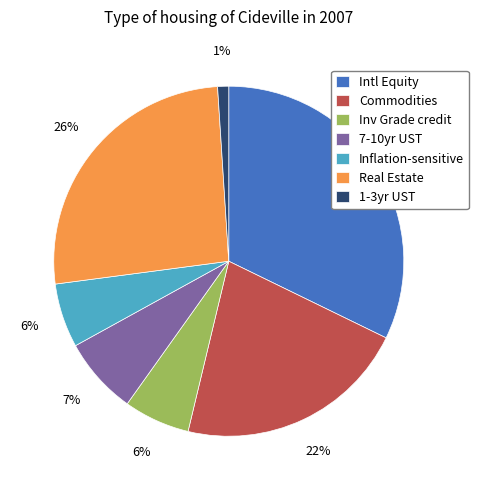

Between Inv Grade credit and 7-10yr UST, which is larger?

7-10yr UST